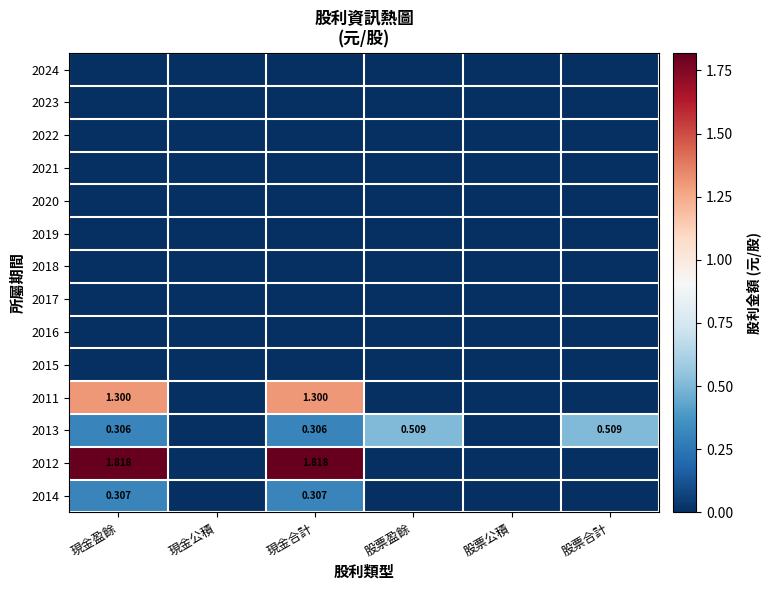

At how many categories does at least one series exceed 0?

4